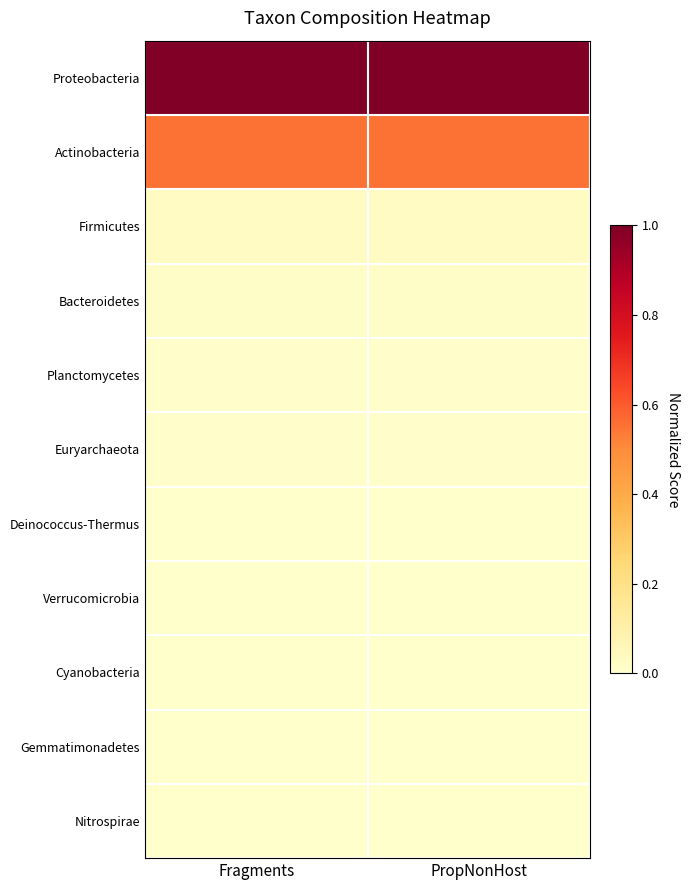

What is the difference between the highest and lowest values at Fragments?

1.0